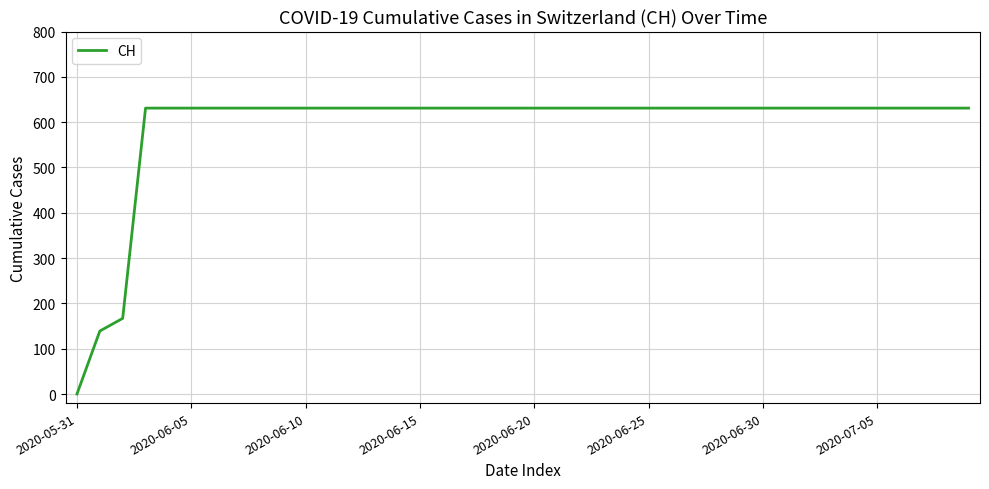

What is the sum of all values?

23653